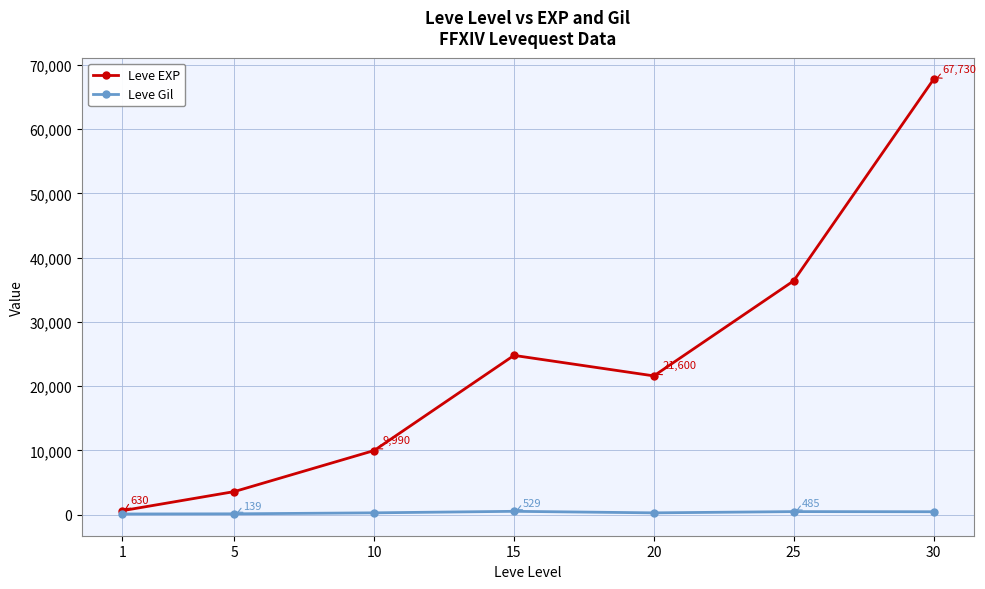

What is the approximate value of Leve EXP at 10?

9990